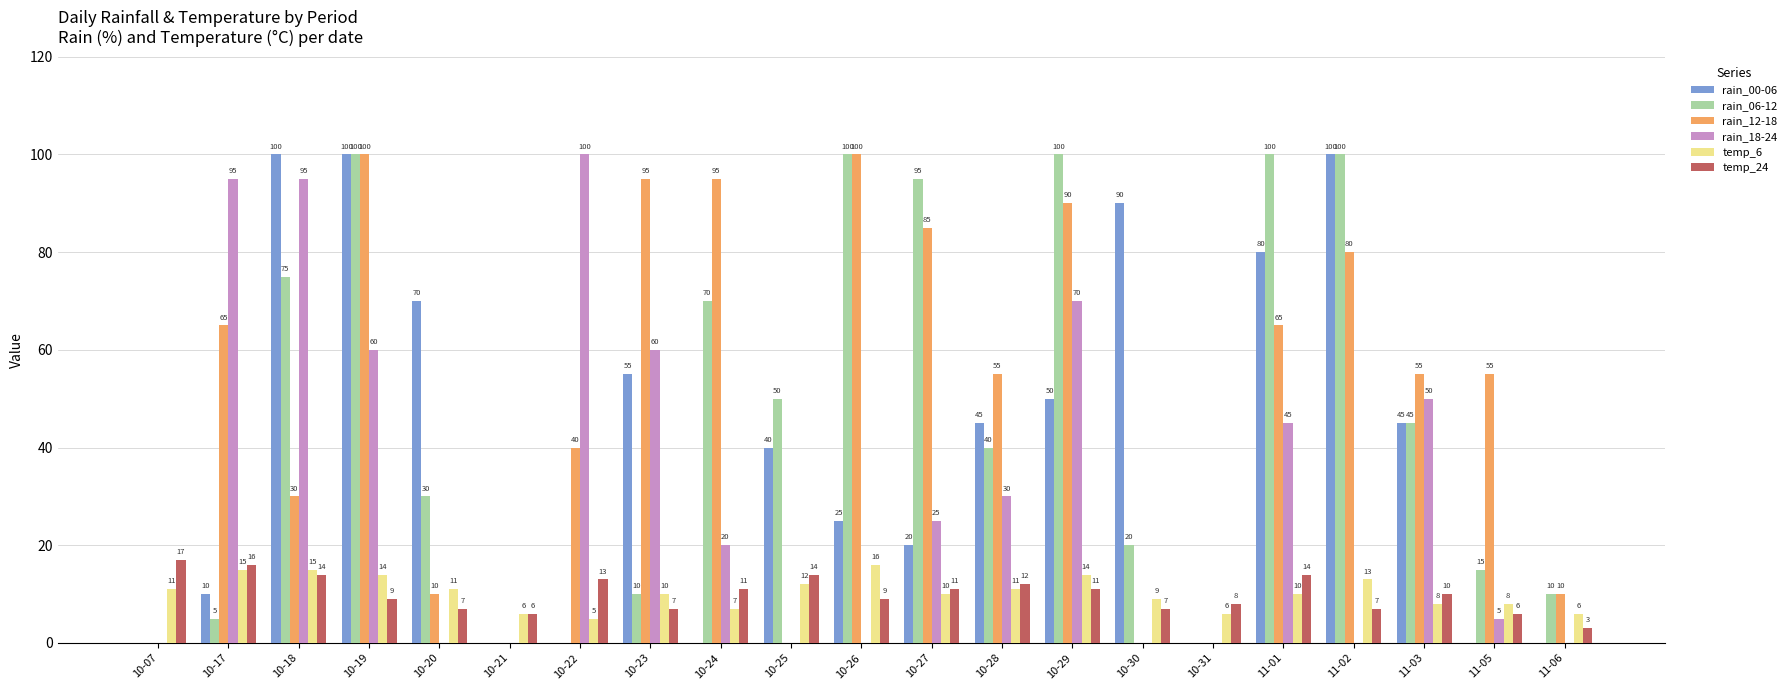

What value does the temp_24 series have at 10-31?

8